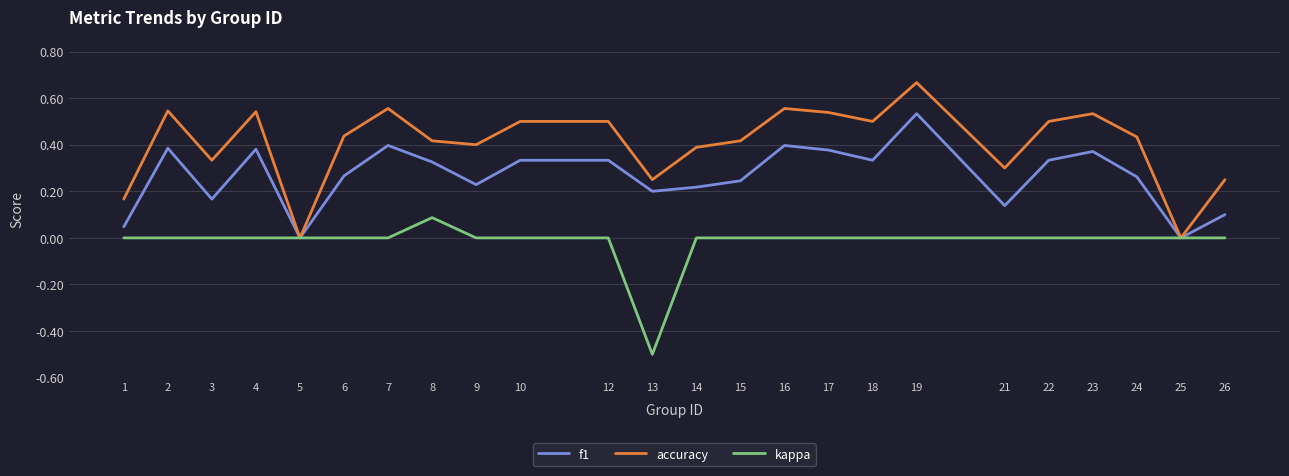

Which category has the highest value in the accuracy series?

19